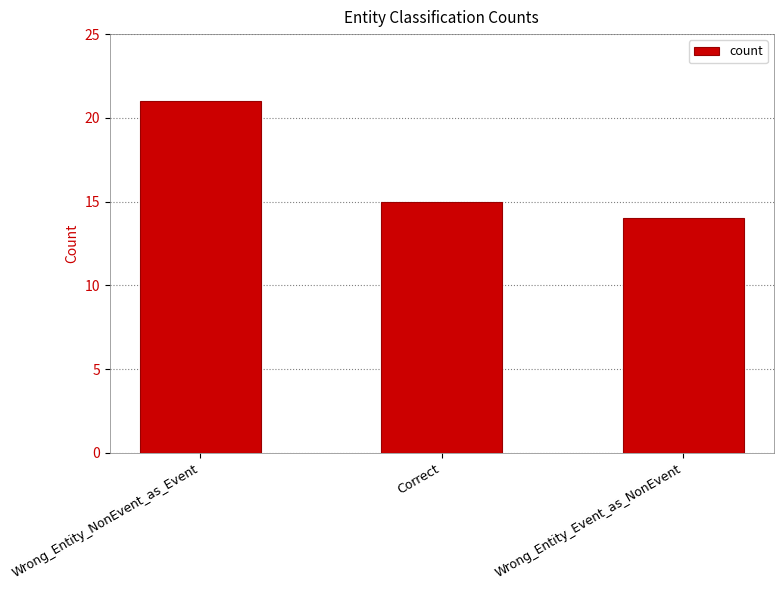

What is the change in value from Wrong_Entity_NonEvent_as_Event to Wrong_Entity_Event_as_NonEvent?

-7